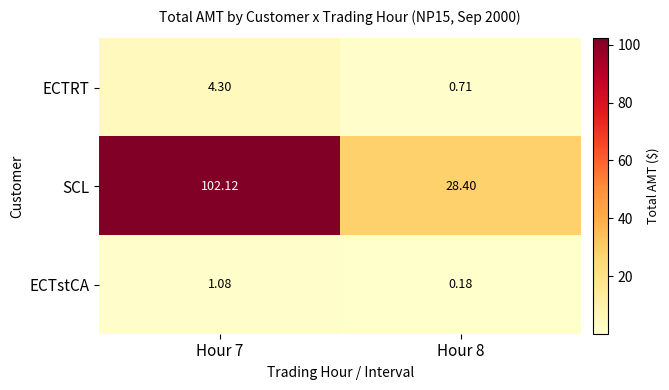

Rank the series by their maximum value, from highest to lowest.

SCL, ECTRT, ECTstCA